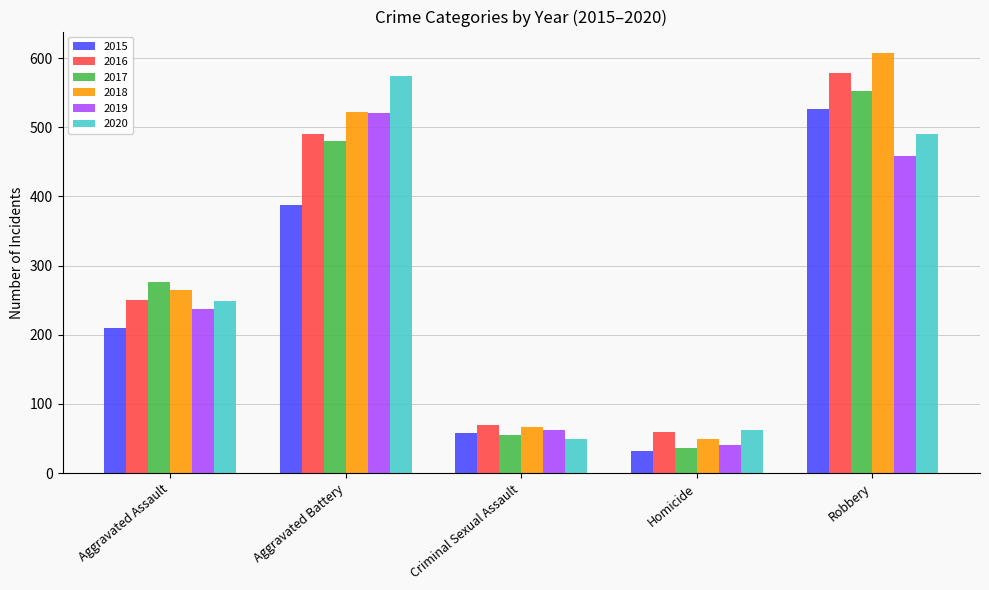

Reading left to right, extract all data points from this chart.

2015: Aggravated Assault=210	Aggravated Battery=387	Criminal Sexual Assault=58	Homicide=32	Robbery=527
2016: Aggravated Assault=250	Aggravated Battery=491	Criminal Sexual Assault=69	Homicide=59	Robbery=579
2017: Aggravated Assault=276	Aggravated Battery=480	Criminal Sexual Assault=55	Homicide=37	Robbery=553
2018: Aggravated Assault=265	Aggravated Battery=522	Criminal Sexual Assault=66	Homicide=49	Robbery=608
2019: Aggravated Assault=238	Aggravated Battery=520	Criminal Sexual Assault=62	Homicide=40	Robbery=458
2020: Aggravated Assault=249	Aggravated Battery=574	Criminal Sexual Assault=50	Homicide=63	Robbery=491